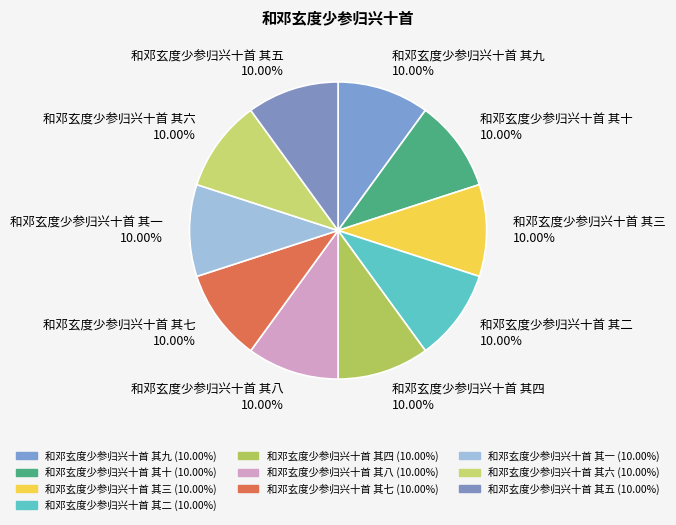

To the nearest percent, what is the average slice percentage?

10%